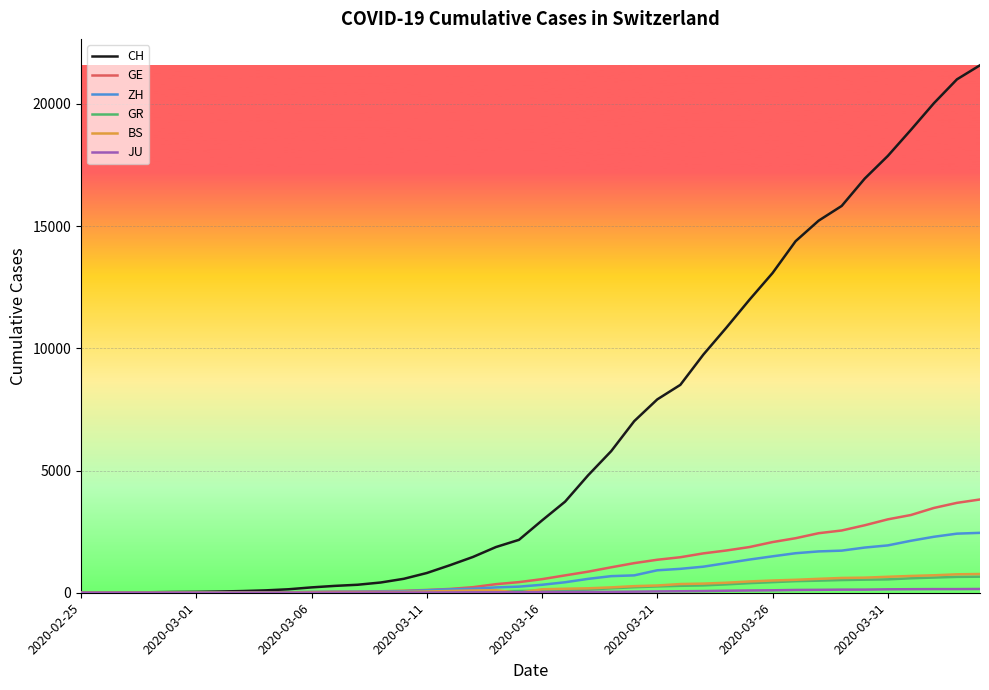

Which series has the largest range (max minus min)?

CH